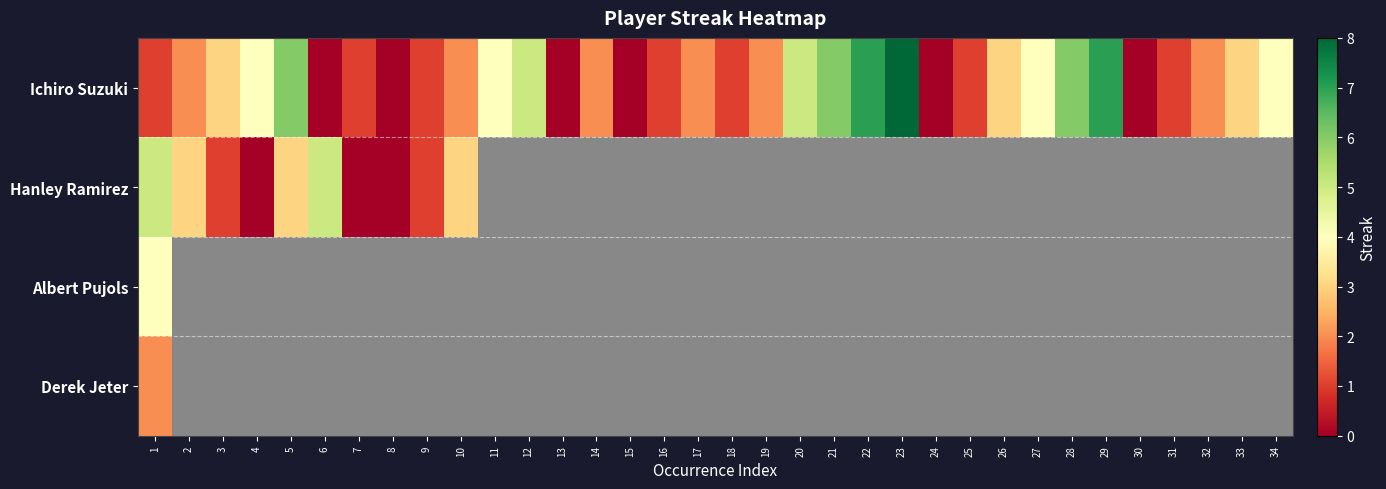

The value of Ichiro Suzuki at 1 is 1.0. True or false?

True